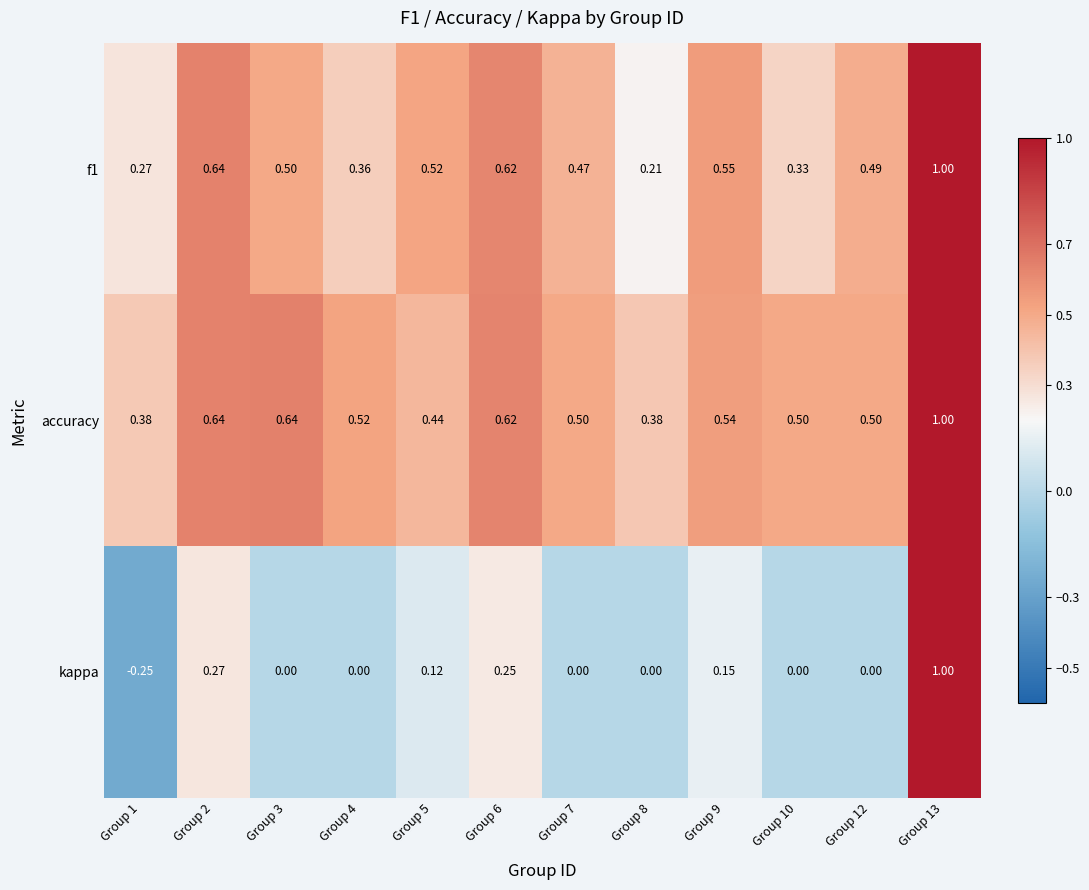

Is the value of kappa at Group 7 greater than the value of accuracy at Group 13?

No